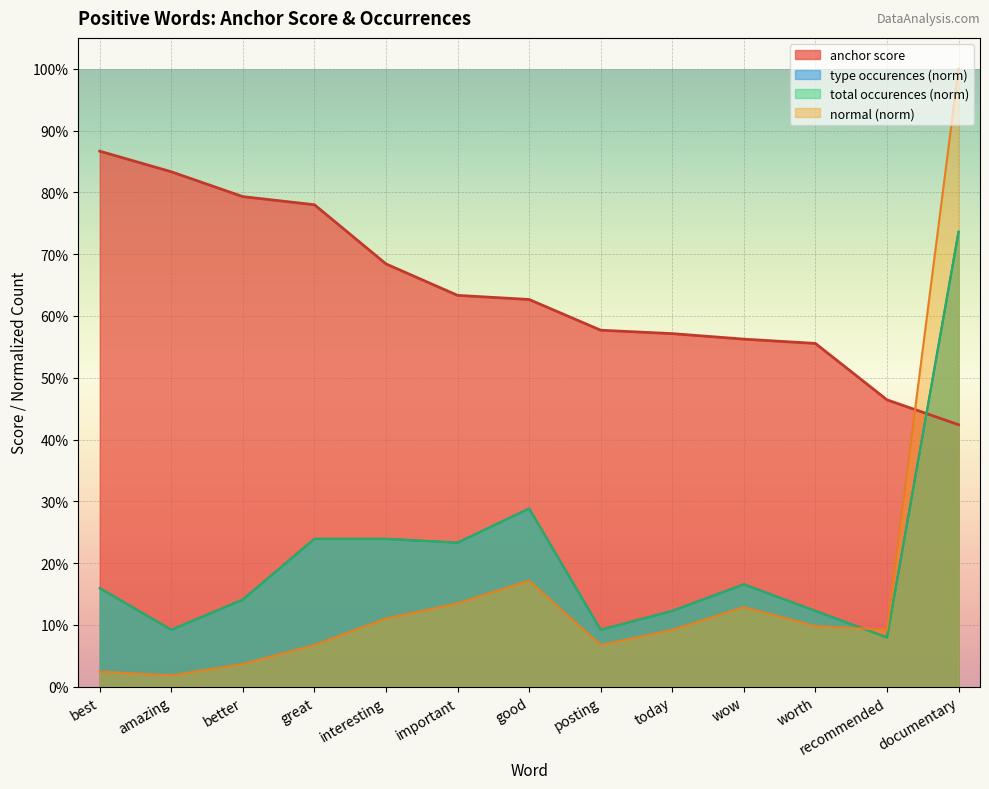

What position from the left is interesting?

5